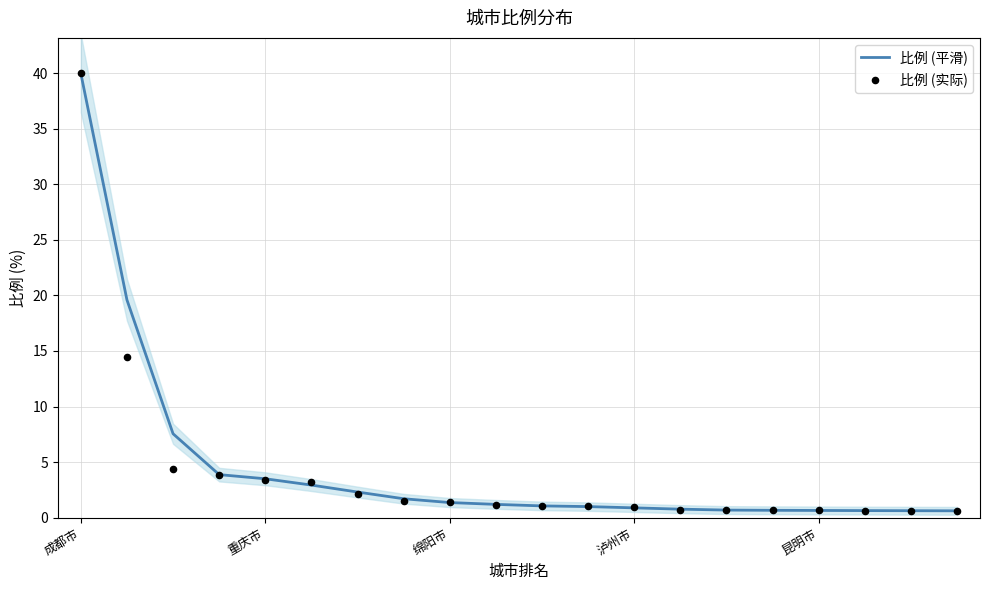

Which series has the largest Y range (max minus min)?

比例 (平滑)